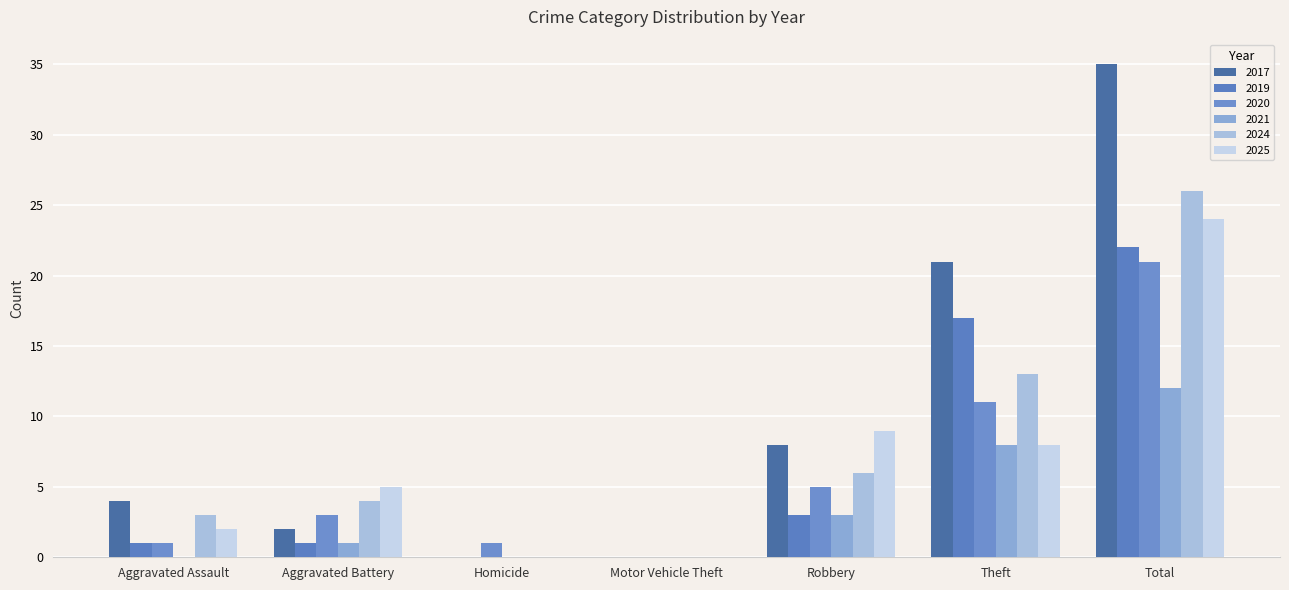

Are the bars horizontal?

No